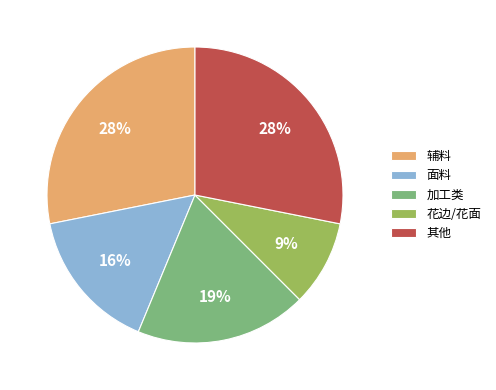

Which slice is the smallest?

花边/花面